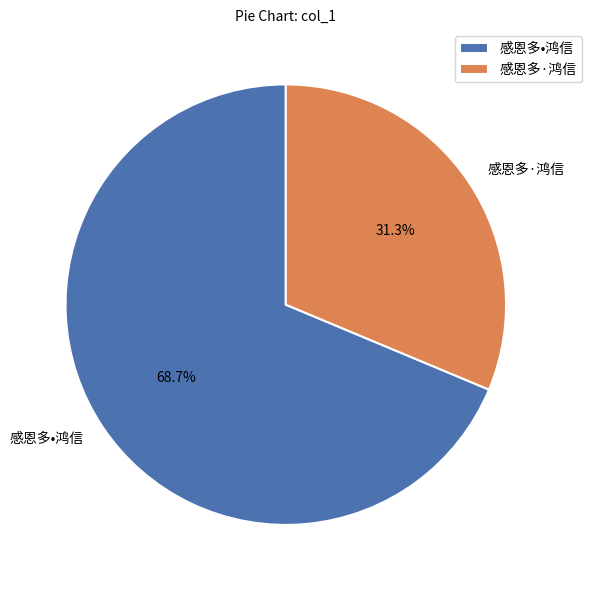

What is the majority slice?

感恩多•鸿信